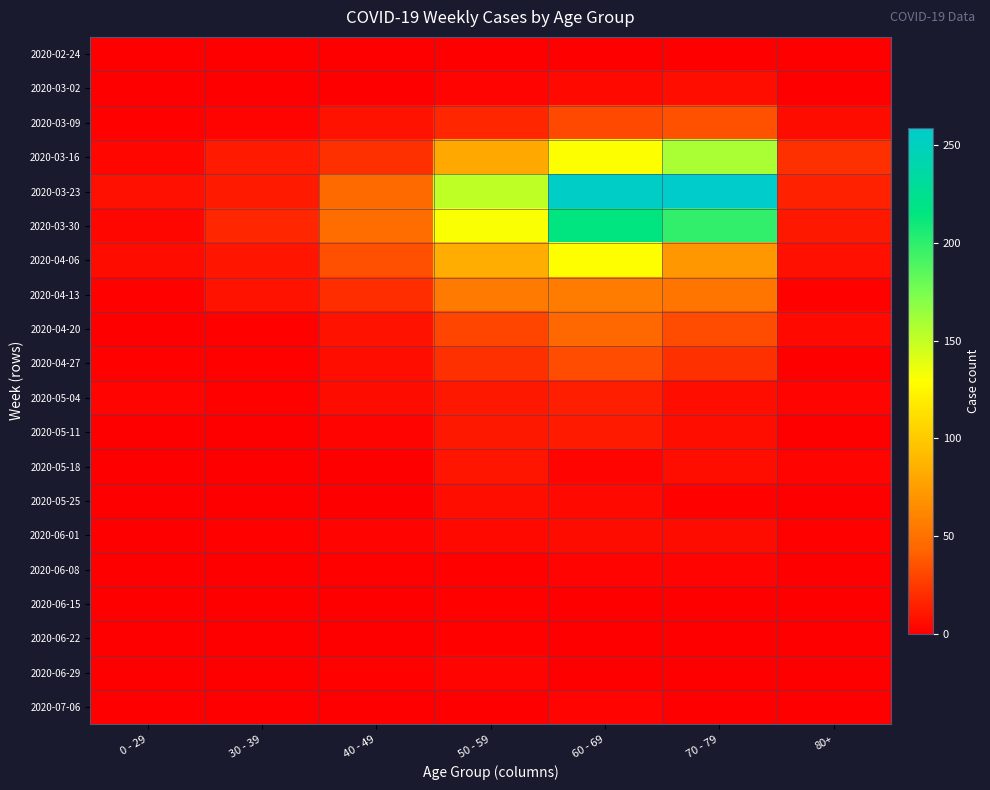

Reading left to right, list all the values displayed in this chart.

2020-02-24: 0 - 29=0	30 - 39=0	40 - 49=1	50 - 59=1	60 - 69=1	70 - 79=1	80+=0
2020-03-02: 0 - 29=0	30 - 39=1	40 - 49=1	50 - 59=3	60 - 69=5	70 - 79=7	80+=1
2020-03-09: 0 - 29=2	30 - 39=3	40 - 49=9	50 - 59=17	60 - 69=31	70 - 79=35	80+=6
2020-03-16: 0 - 29=4	30 - 39=12	40 - 49=21	50 - 59=81	60 - 69=130	70 - 79=158	80+=21
2020-03-23: 0 - 29=8	30 - 39=12	40 - 49=46	50 - 59=151	60 - 69=255	70 - 79=259	80+=15
2020-03-30: 0 - 29=4	30 - 39=17	40 - 49=47	50 - 59=131	60 - 69=216	70 - 79=199	80+=11
2020-04-06: 0 - 29=6	30 - 39=10	40 - 49=34	50 - 59=83	60 - 69=129	70 - 79=71	80+=8
2020-04-13: 0 - 29=2	30 - 39=9	40 - 49=20	50 - 59=55	60 - 69=56	70 - 79=52	80+=2
2020-04-20: 0 - 29=1	30 - 39=2	40 - 49=9	50 - 59=30	60 - 69=45	70 - 79=33	80+=5
2020-04-27: 0 - 29=2	30 - 39=2	40 - 49=7	50 - 59=21	60 - 69=33	70 - 79=21	80+=0
2020-05-04: 0 - 29=3	30 - 39=2	40 - 49=6	50 - 59=11	60 - 69=14	70 - 79=7	80+=3
2020-05-11: 0 - 29=1	30 - 39=0	40 - 49=3	50 - 59=11	60 - 69=12	70 - 79=7	80+=0
2020-05-18: 0 - 29=0	30 - 39=1	40 - 49=0	50 - 59=10	60 - 69=3	70 - 79=7	80+=3
2020-05-25: 0 - 29=0	30 - 39=0	40 - 49=1	50 - 59=7	60 - 69=5	70 - 79=2	80+=1
2020-06-01: 0 - 29=0	30 - 39=2	40 - 49=3	50 - 59=5	60 - 69=6	70 - 79=6	80+=2
2020-06-08: 0 - 29=0	30 - 39=0	40 - 49=2	50 - 59=2	60 - 69=3	70 - 79=3	80+=0
2020-06-15: 0 - 29=0	30 - 39=0	40 - 49=1	50 - 59=2	60 - 69=1	70 - 79=1	80+=1
2020-06-22: 0 - 29=1	30 - 39=0	40 - 49=1	50 - 59=2	60 - 69=0	70 - 79=1	80+=0
2020-06-29: 0 - 29=0	30 - 39=0	40 - 49=2	50 - 59=3	60 - 69=0	70 - 79=0	80+=0
2020-07-06: 0 - 29=0	30 - 39=1	40 - 49=1	50 - 59=1	60 - 69=3	70 - 79=0	80+=0